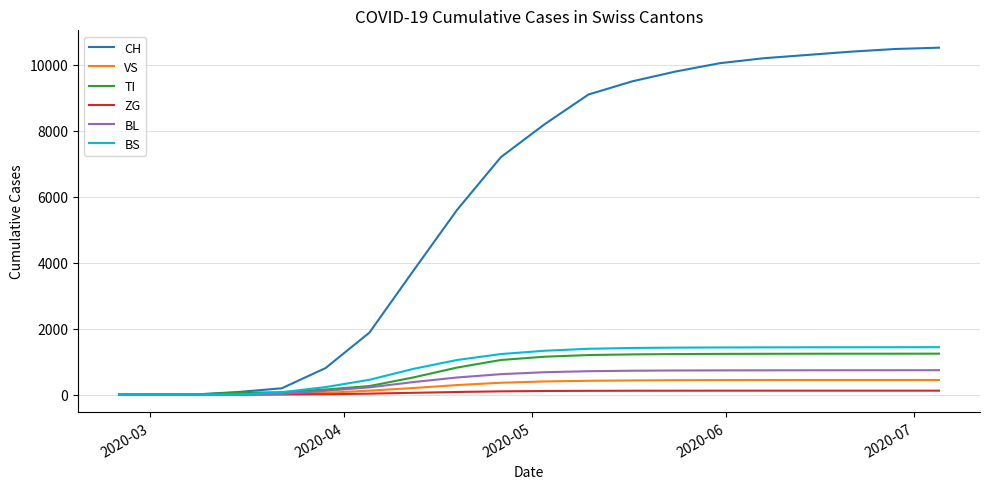

Which series has the largest total across all categories?

CH